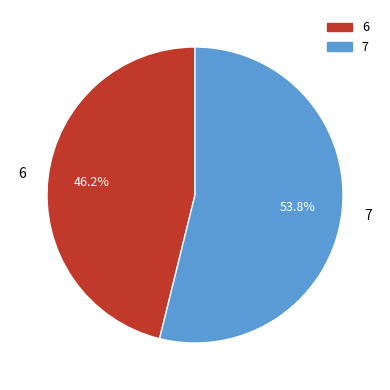

How many slices are in this pie chart?

2